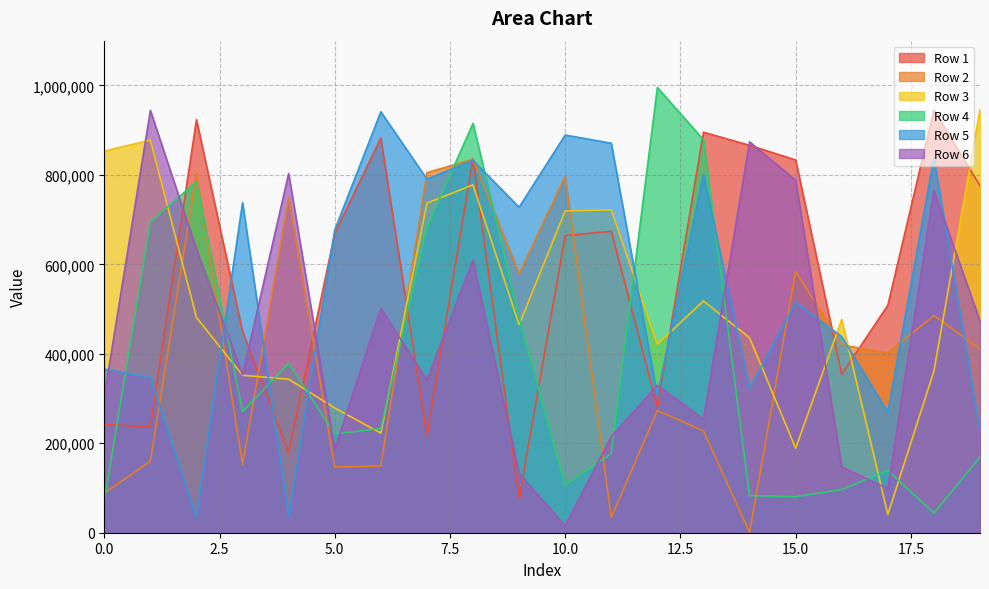

What is the maximum value for Row 6?

944109